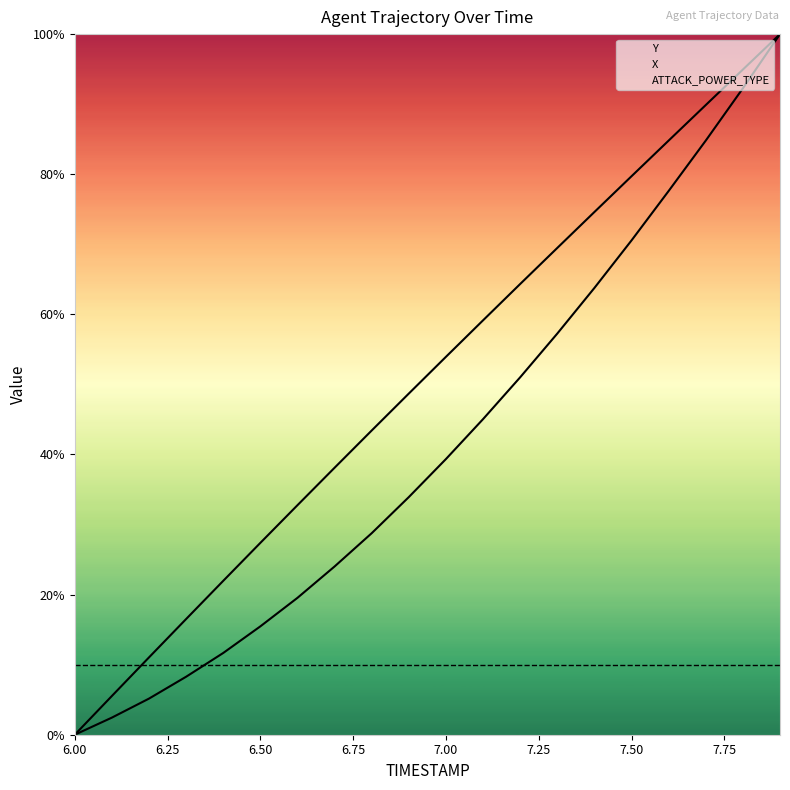

True or false: ATTACK_POWER_TYPE has more than 1 points higher than both neighbors.

False